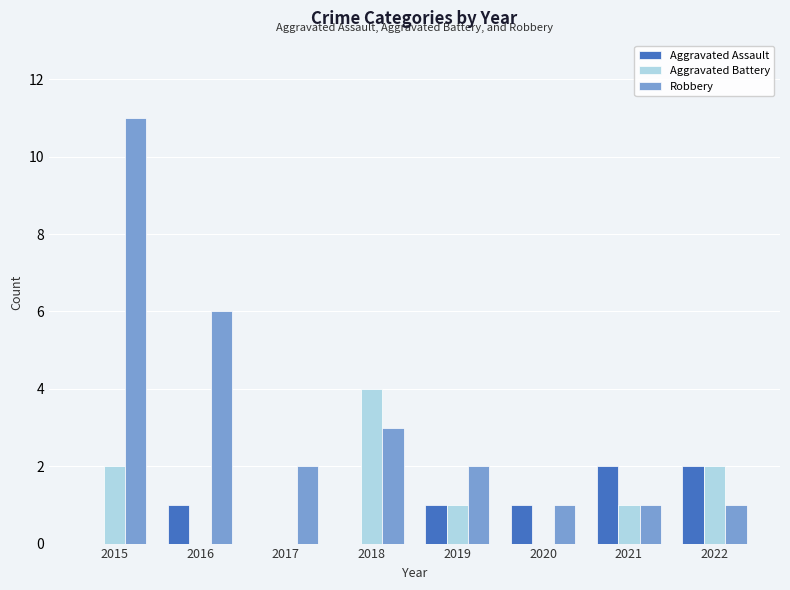

The Aggravated Battery series shows 2 at 2015. True or false?

True